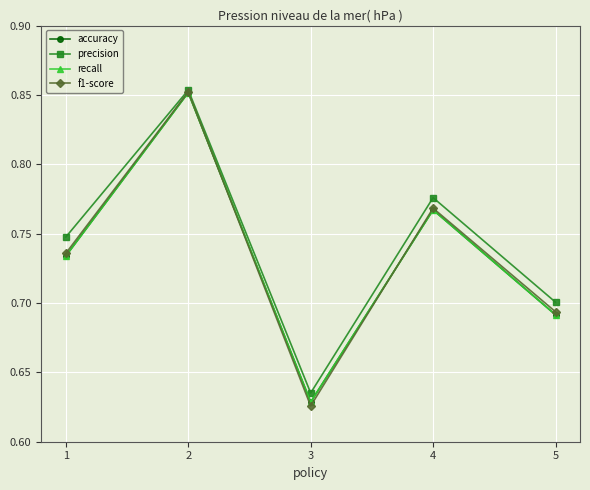

What is the value of the precision point at the 5th from the left?

0.7